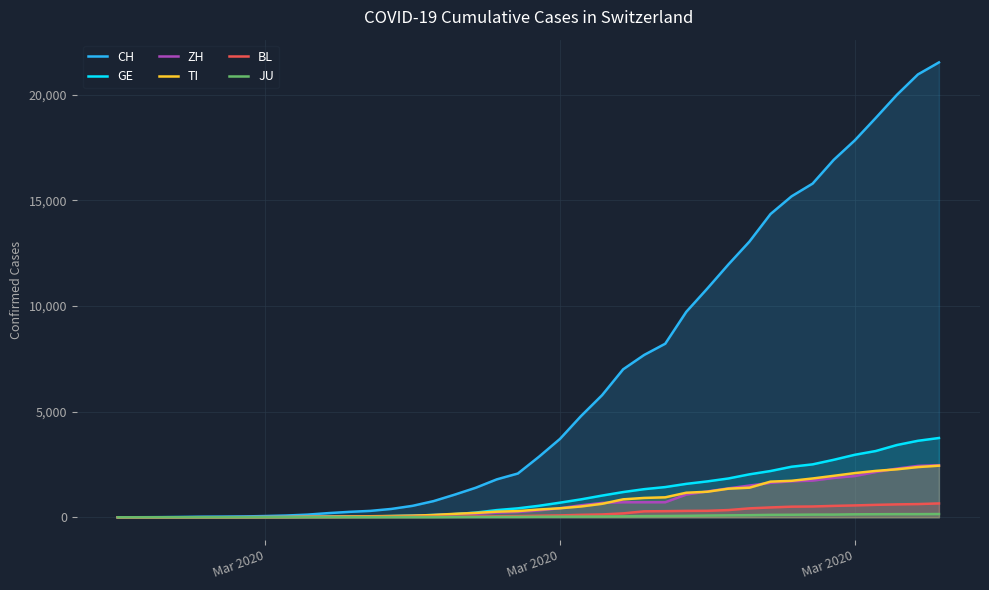

Count the number of categories in the chart.

40